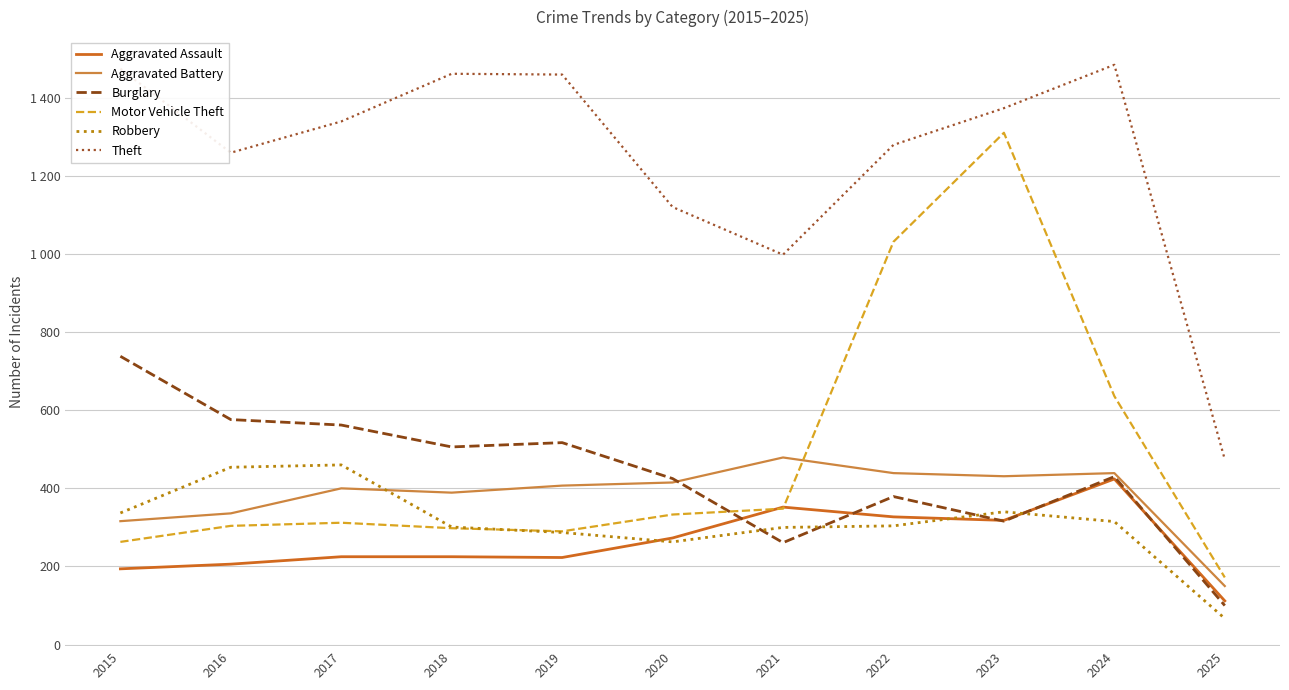

True or false: Robbery has more than 1 interior local peaks.

True